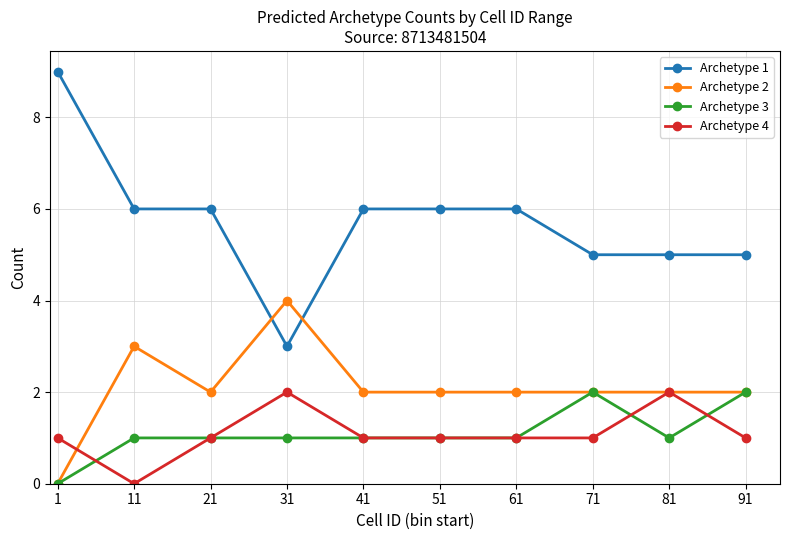

At how many categories does at least one series exceed 2?

10